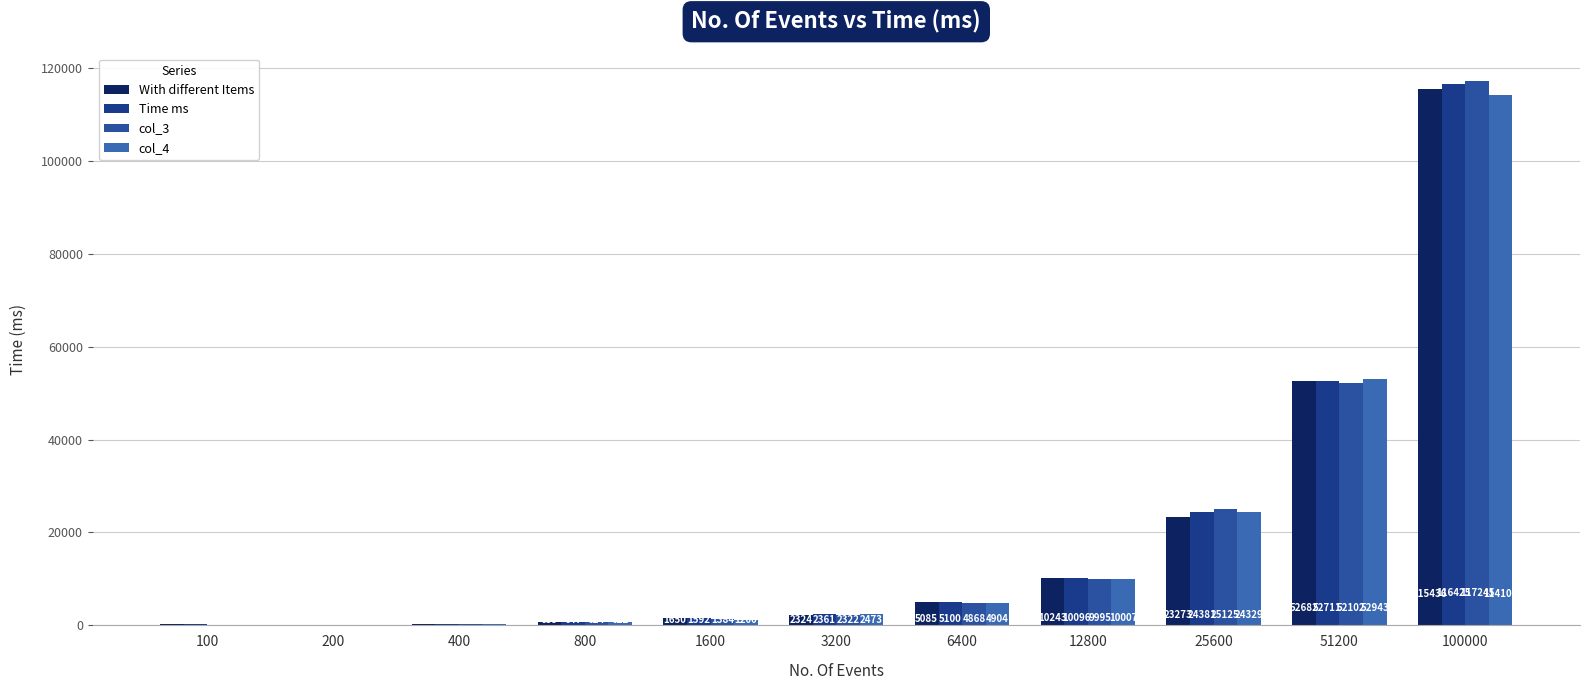

What is the difference between the maximum and second lowest values in the Time ms series?

116205.2